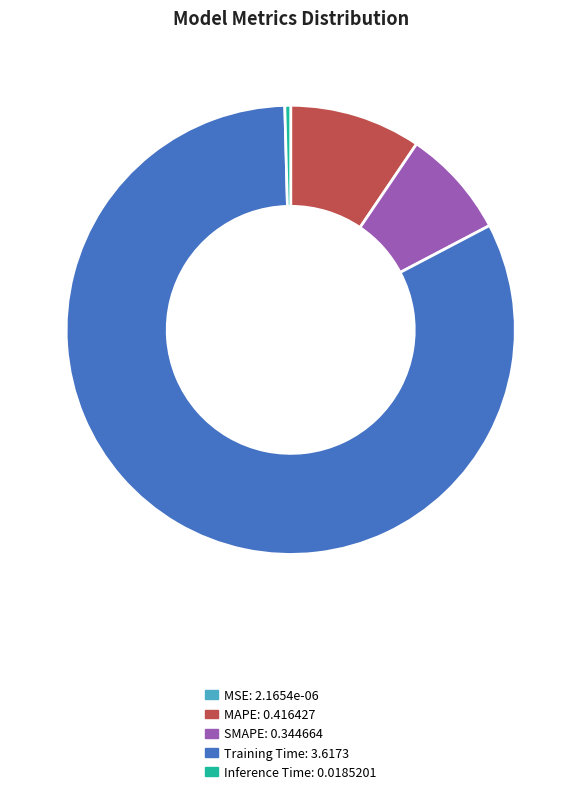

Is Training Time the majority of the pie?

Yes